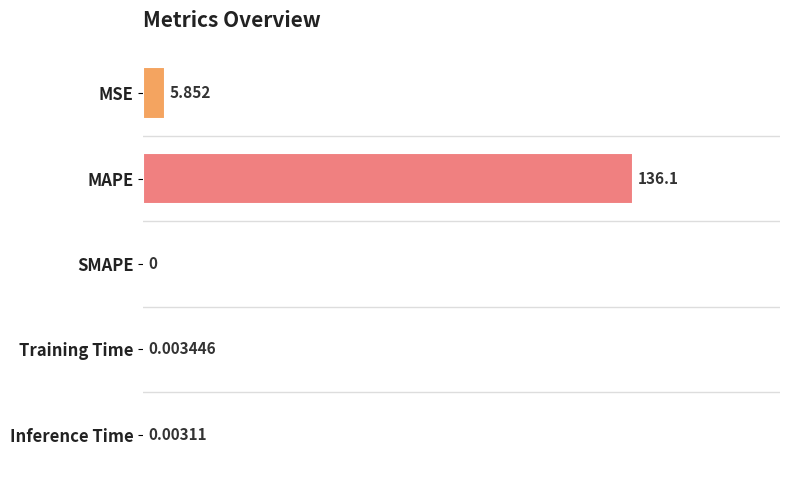

Which has a higher value, SMAPE or MAPE?

MAPE